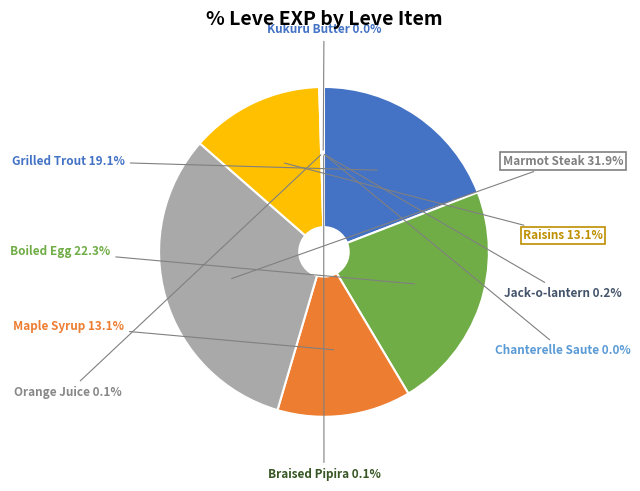

Is there a majority slice in this chart?

No